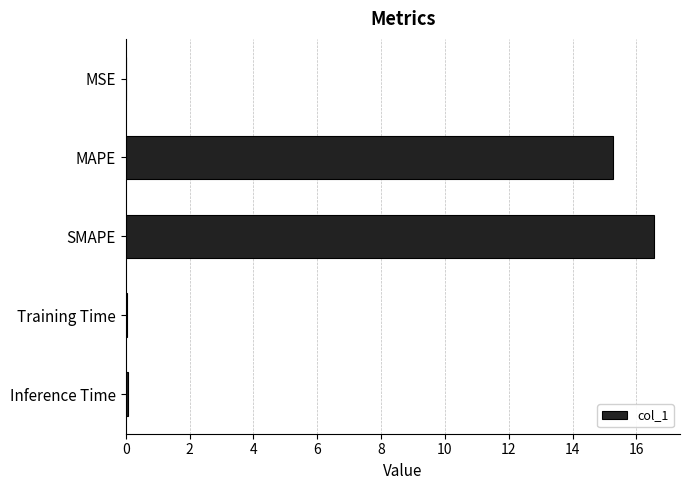

At which label is the value closest to 8?

MAPE